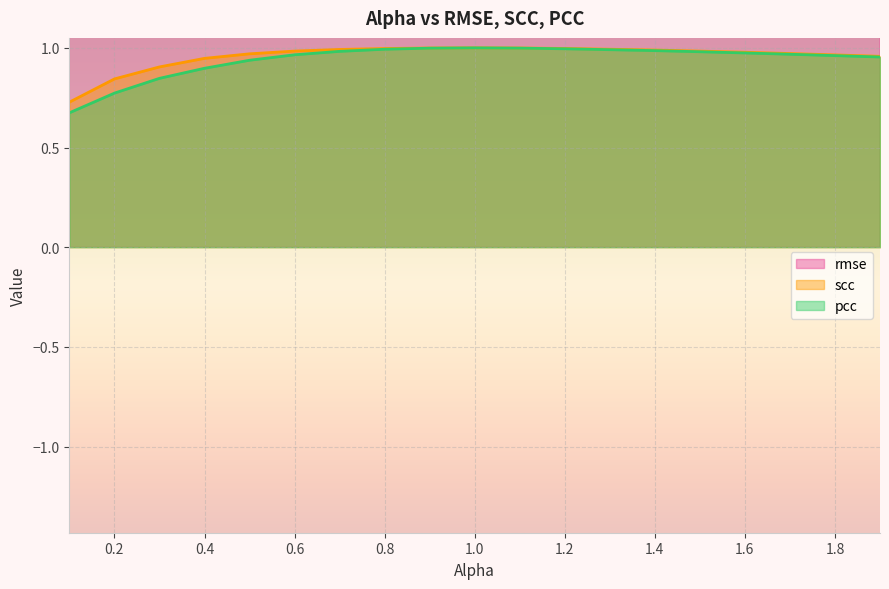

How many interior local peaks does the rmse series have?

3